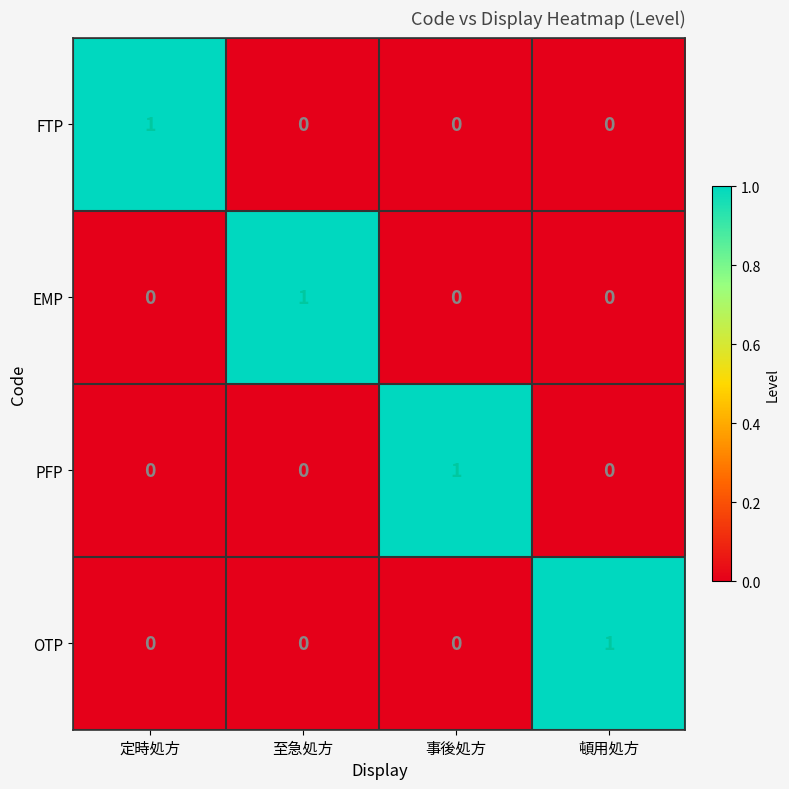

Count the FTP values in the range 0 to 1.

4